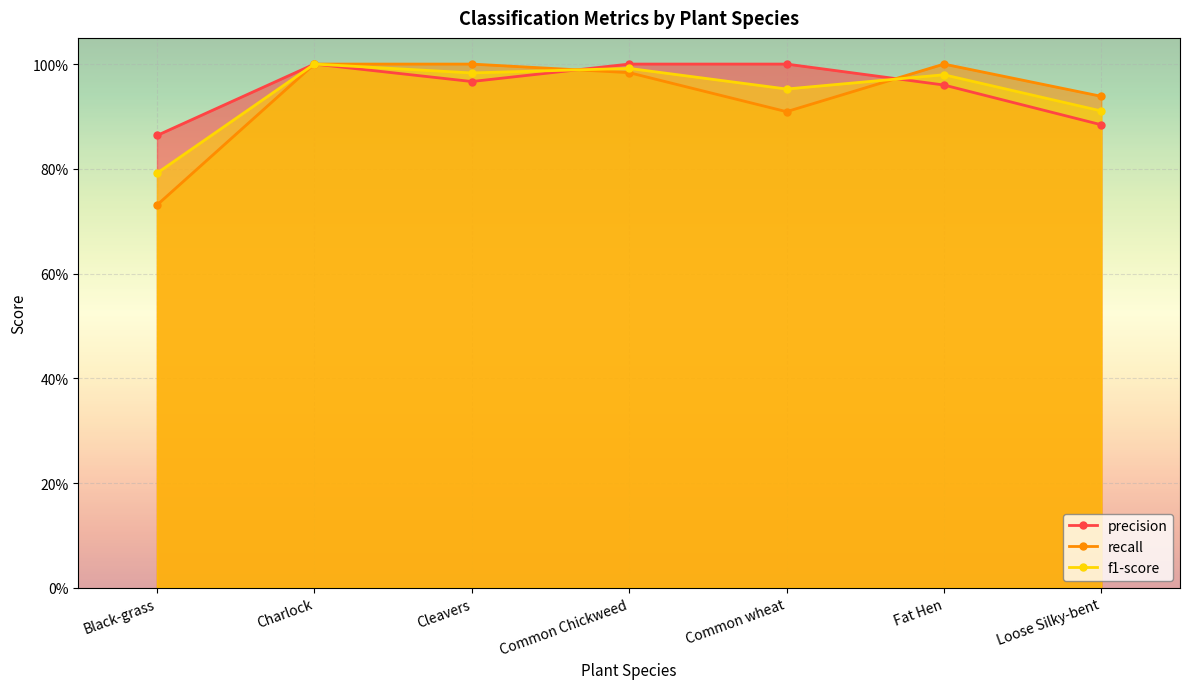

What is the value of the recall point at the 1st from the left?

0.7